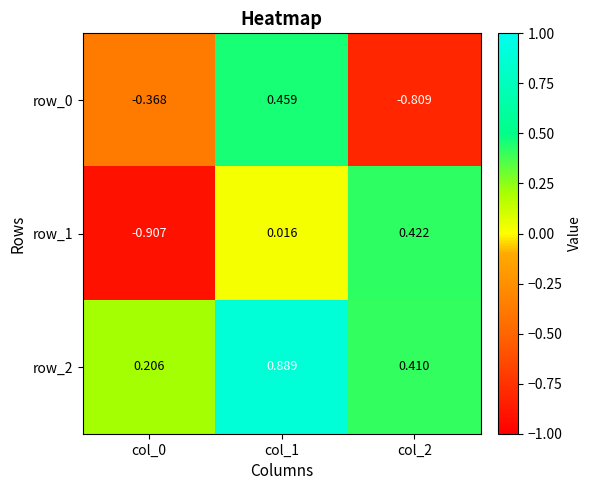

How many positive values does the row_0 series have?

1